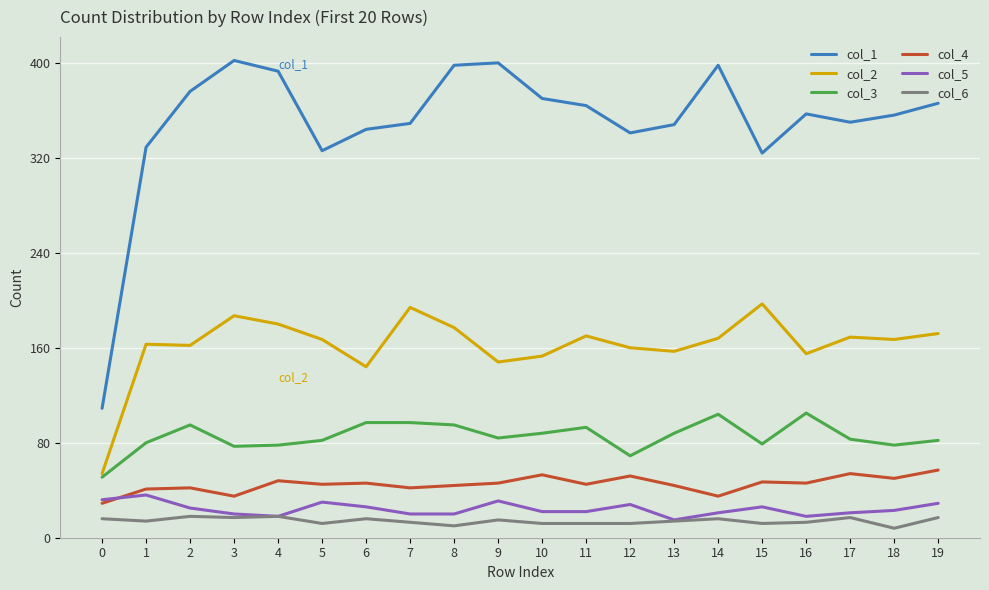

What is the total value across all series at 3?

738